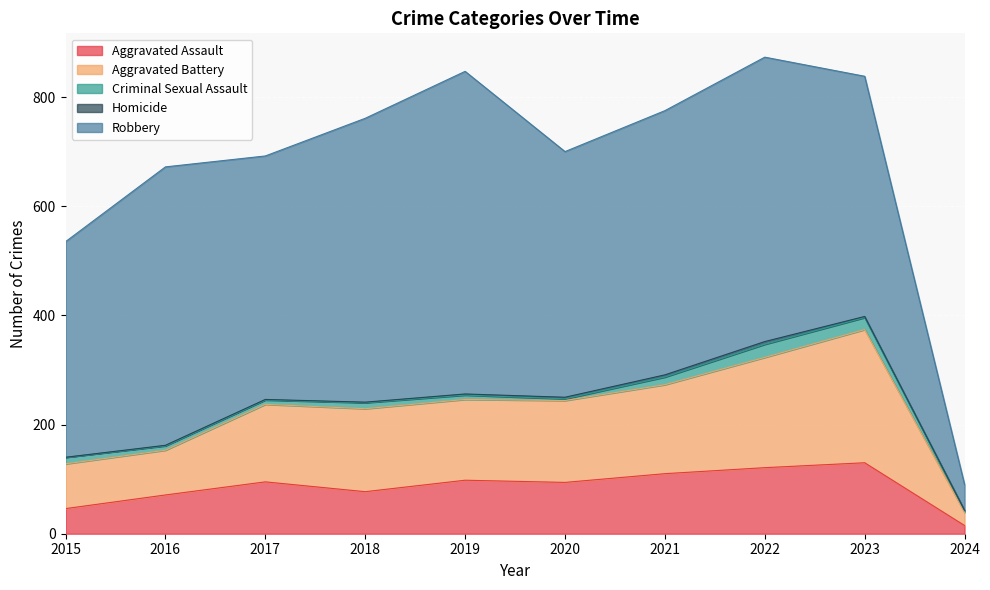

What is the difference between the maximum and minimum values in the Criminal Sexual Assault series?

21